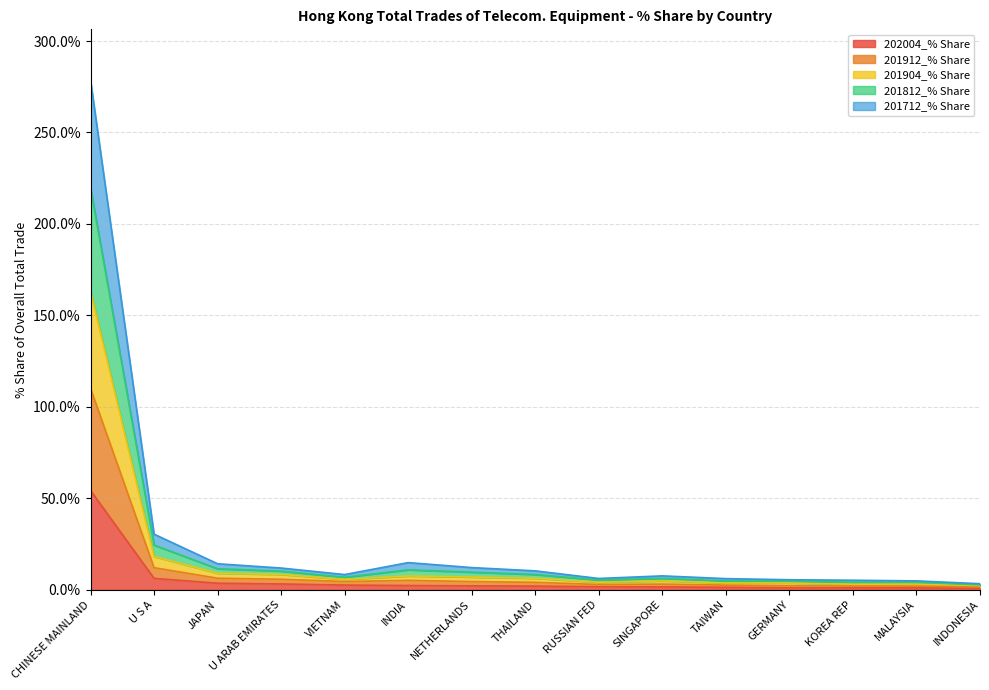

At which label does 201712_% Share reach its minimum?

INDONESIA